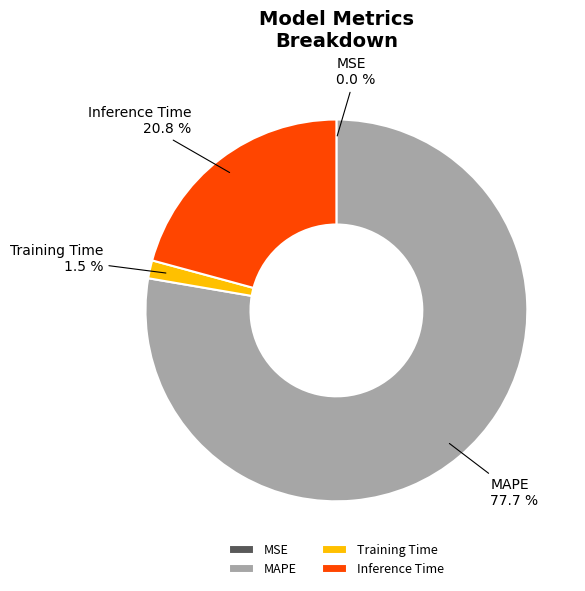

Which slice is the largest?

MAPE